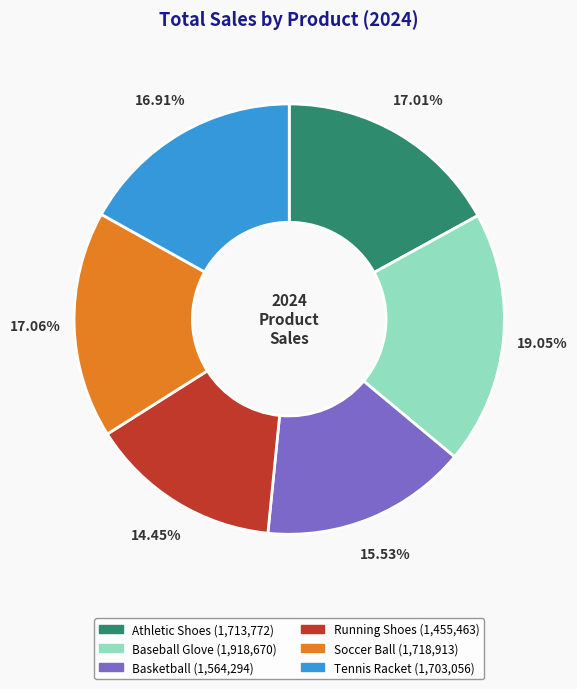

The Soccer Ball slice represents 8% of the pie. True or false?

False